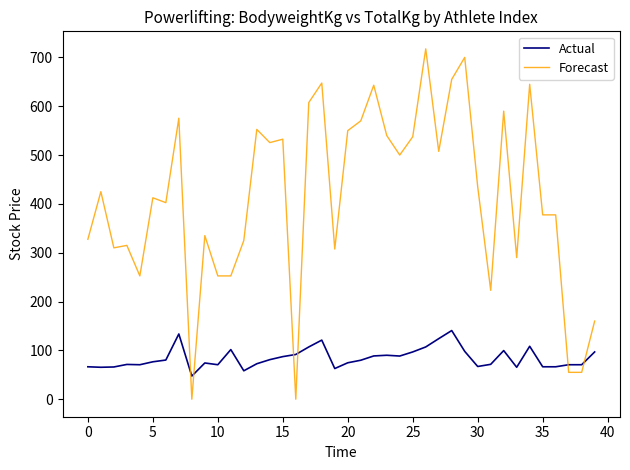

What is the maximum value shown in the chart?

717.5